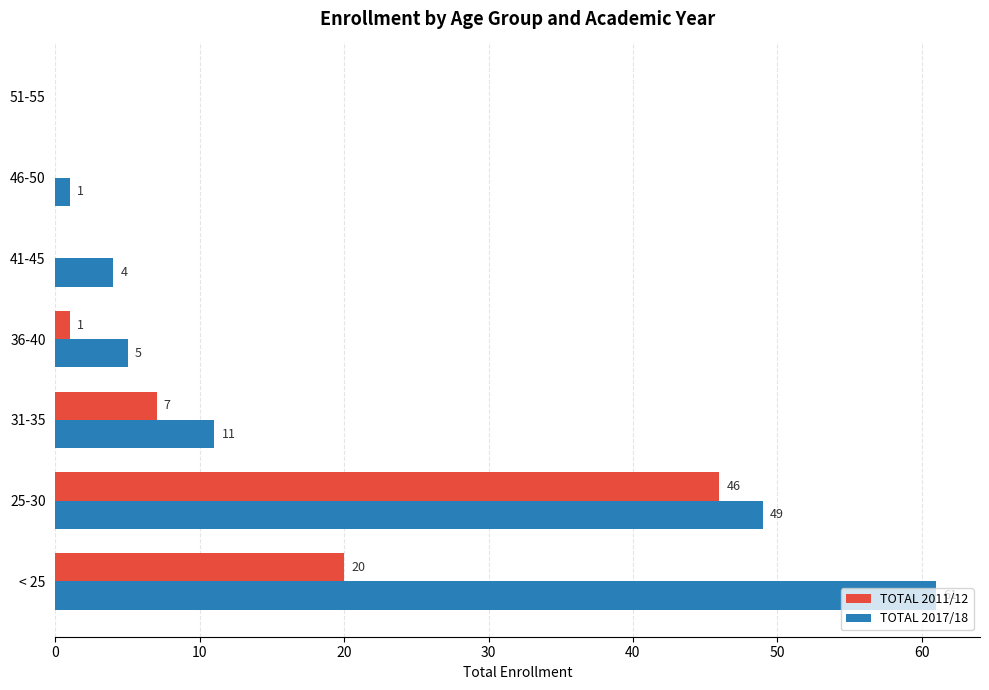

The TOTAL 2017/18 series shows 2 at 36-40. True or false?

False